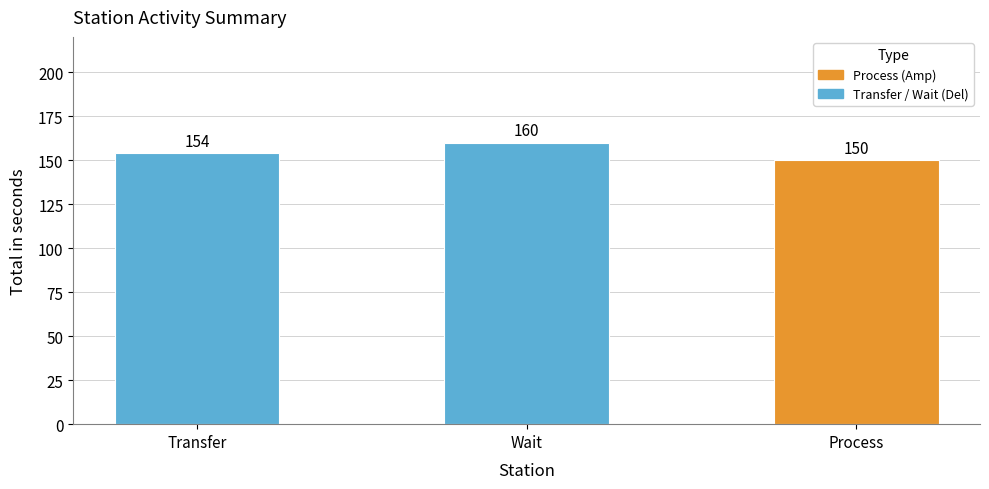

What is the difference between the values at Transfer and Wait?

6